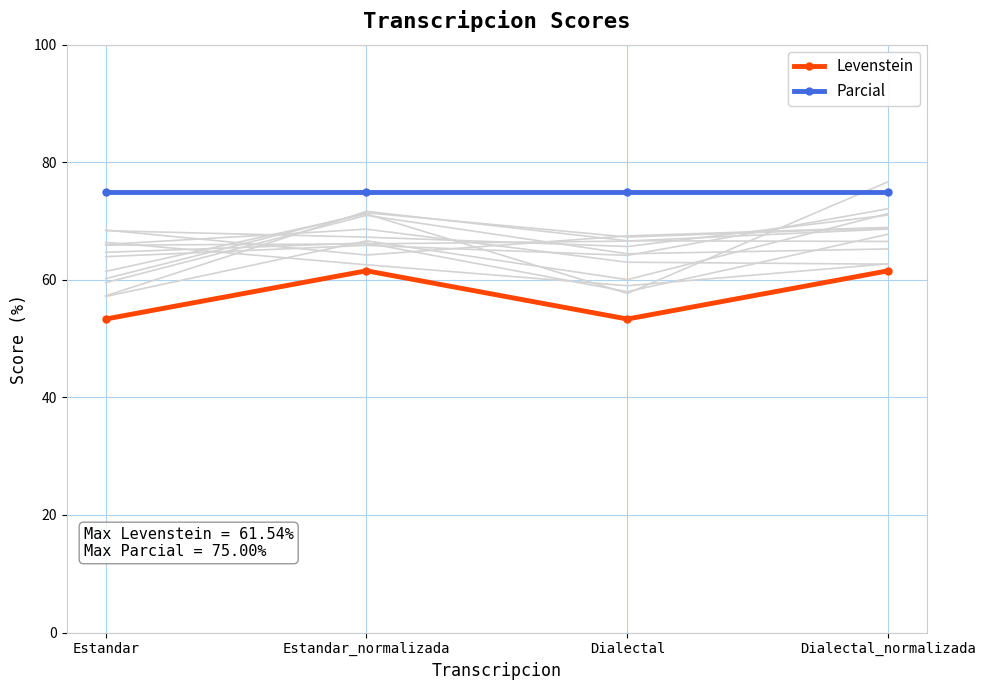

The Levenstein series shows 85.2 at Estandar_normalizada. True or false?

False